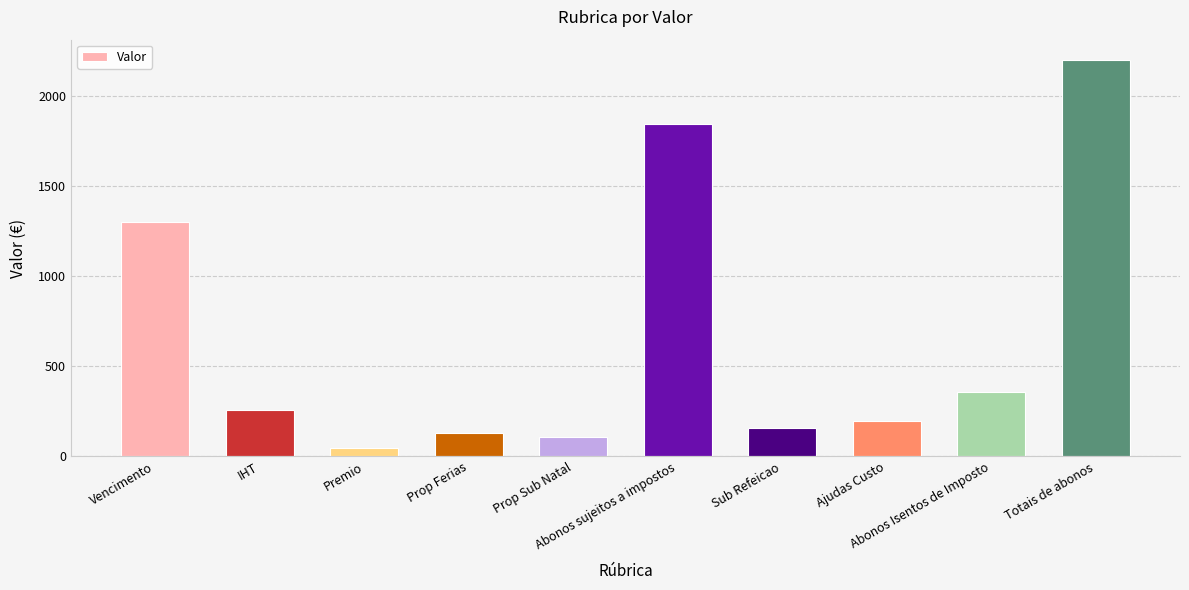

What is the difference between the values at Prop Sub Natal and IHT?

151.7